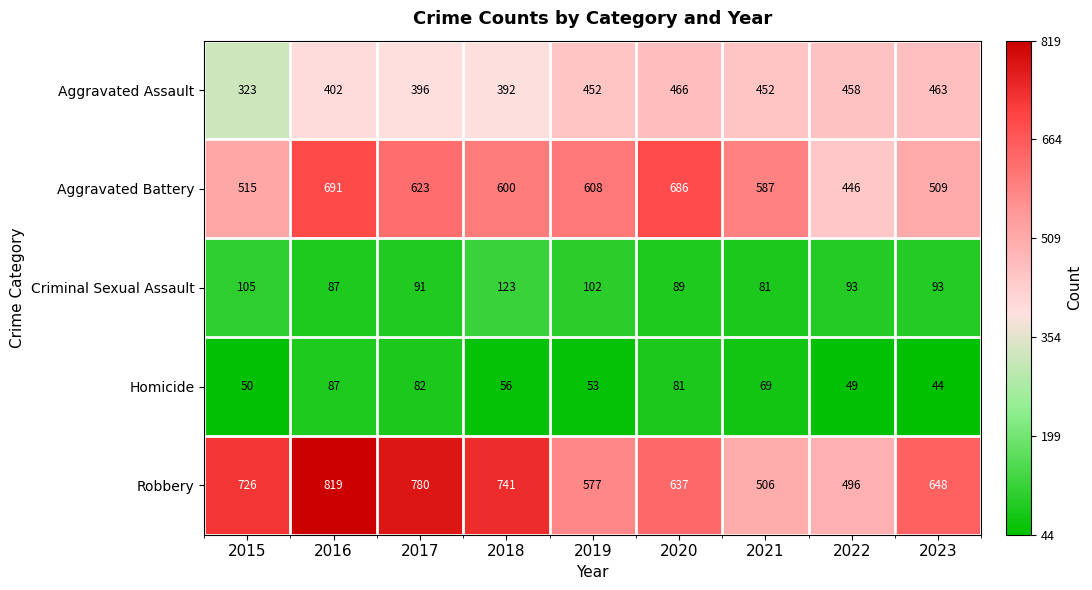

How many data points does each series have?

9